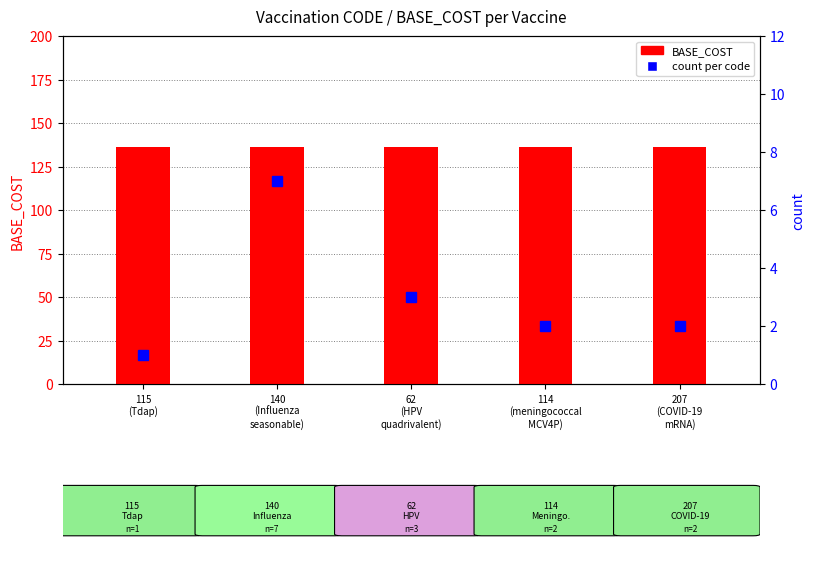

Reading left to right, extract all data points from this chart.

BASE_COST: 115
(Tdap)=136	140
(Influenza
seasonable)=136	62
(HPV
quadrivalent)=136	114
(meningococcal
MCV4P)=136	207
(COVID-19
mRNA)=136
count: 115
(Tdap)=1	140
(Influenza
seasonable)=7	62
(HPV
quadrivalent)=3	114
(meningococcal
MCV4P)=2	207
(COVID-19
mRNA)=2